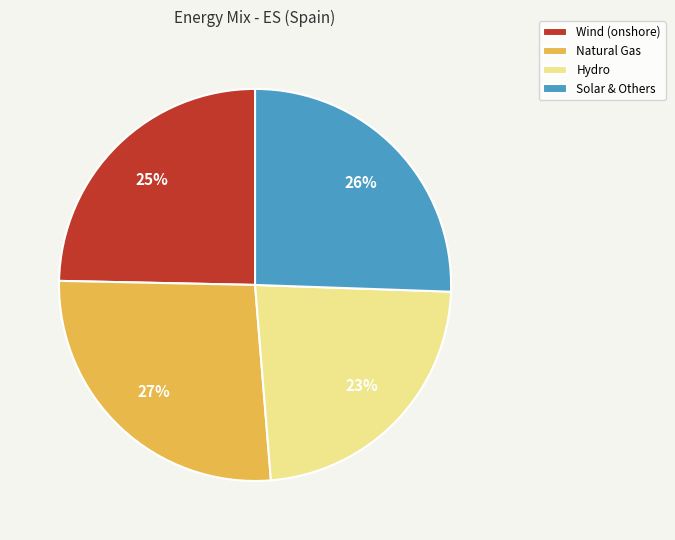

The Natural Gas slice represents 27% of the pie. True or false?

True